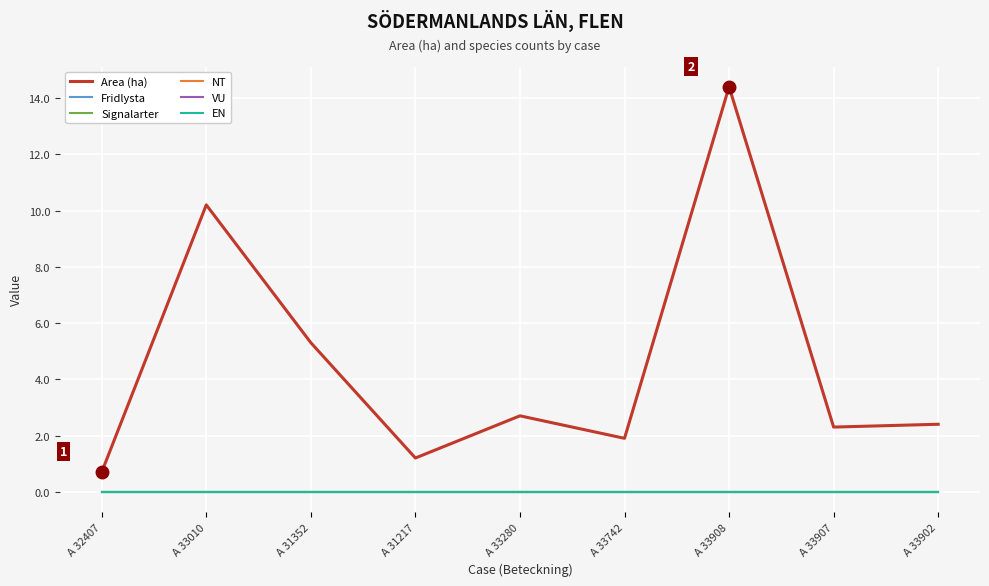

True or false: EN has more than 0 points higher than both neighbors.

False